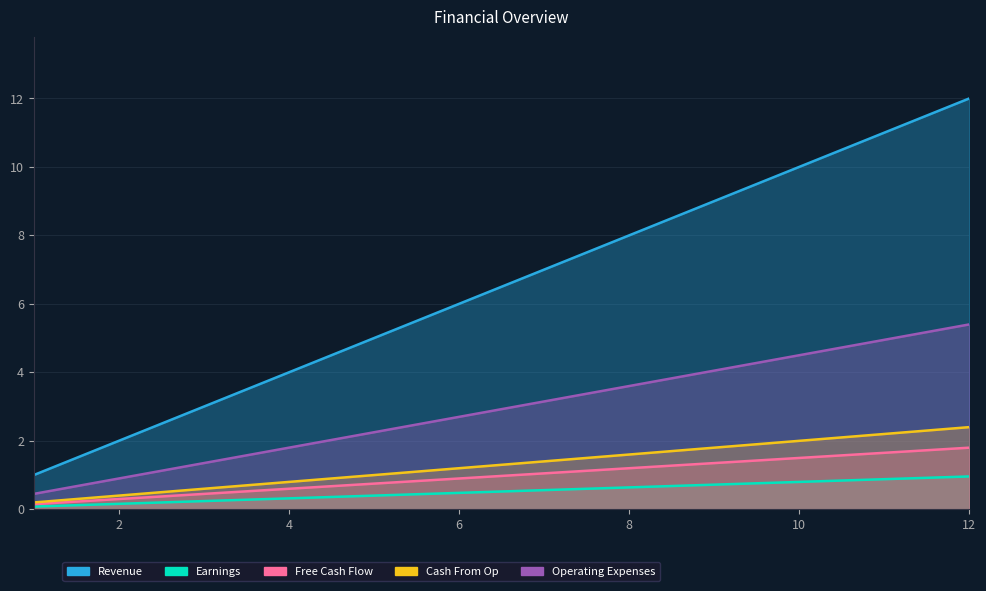

Which label corresponds to the smallest value in the chart?

1